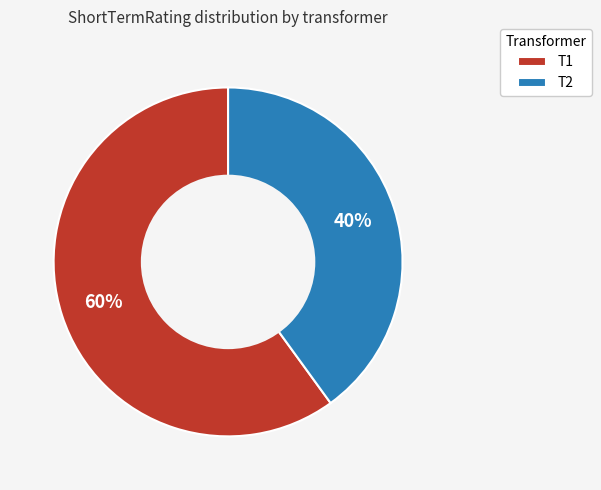

To the nearest percent, what percentage of the pie is T2?

40%